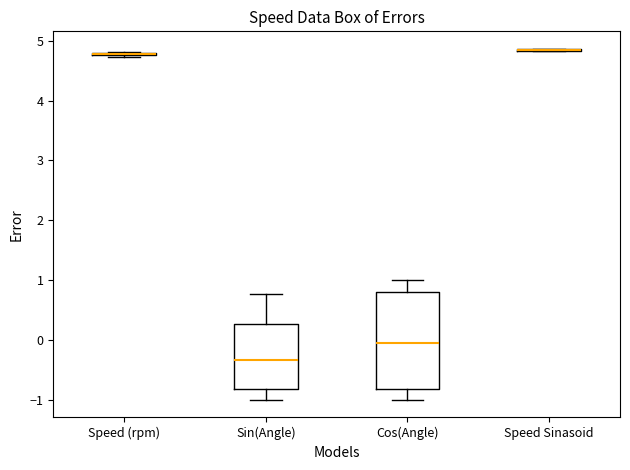

Comparing the boxes themselves (not the whiskers), which one is the tallest?

Cos(Angle)